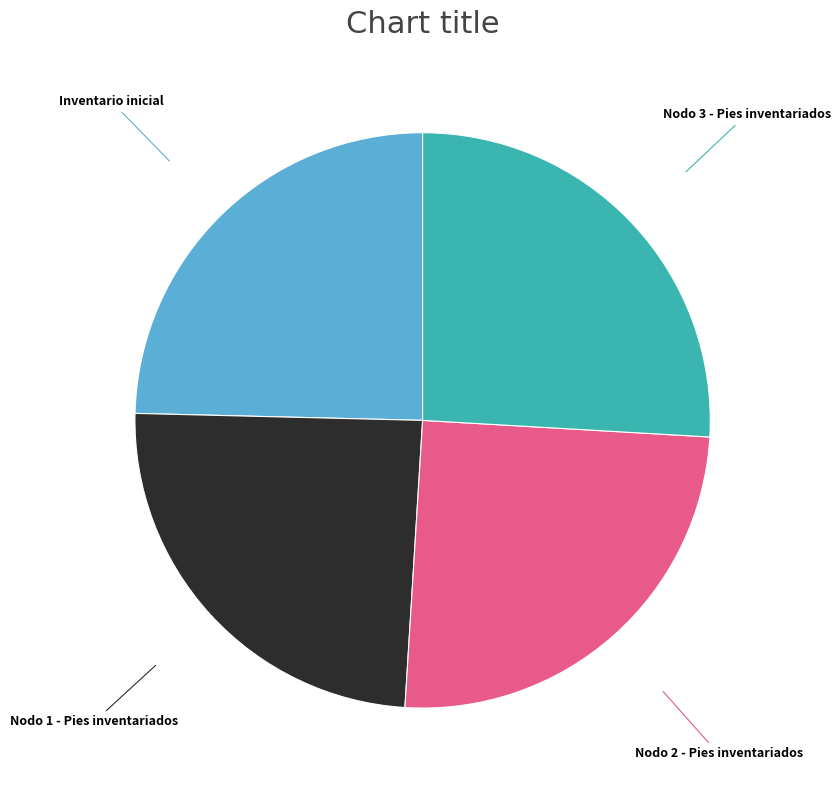

Is there any slice that represents more than half of the pie?

No